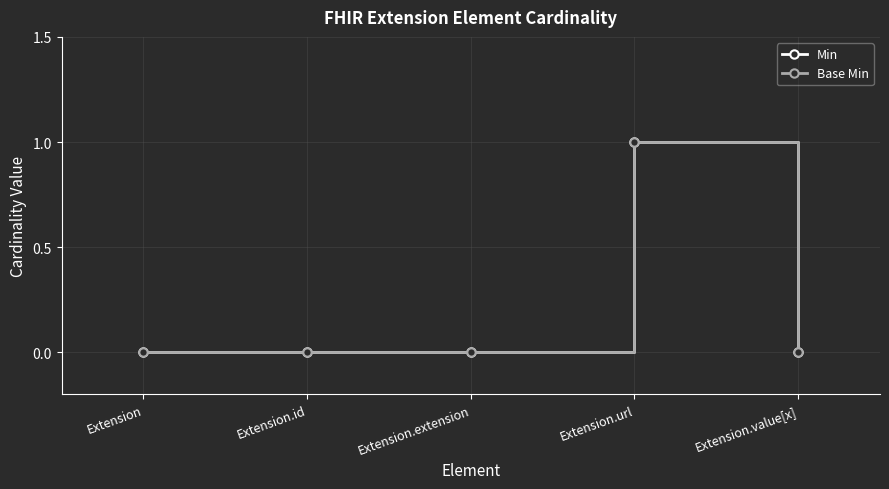

Count the Base Min values in the range 0 to 1.

5